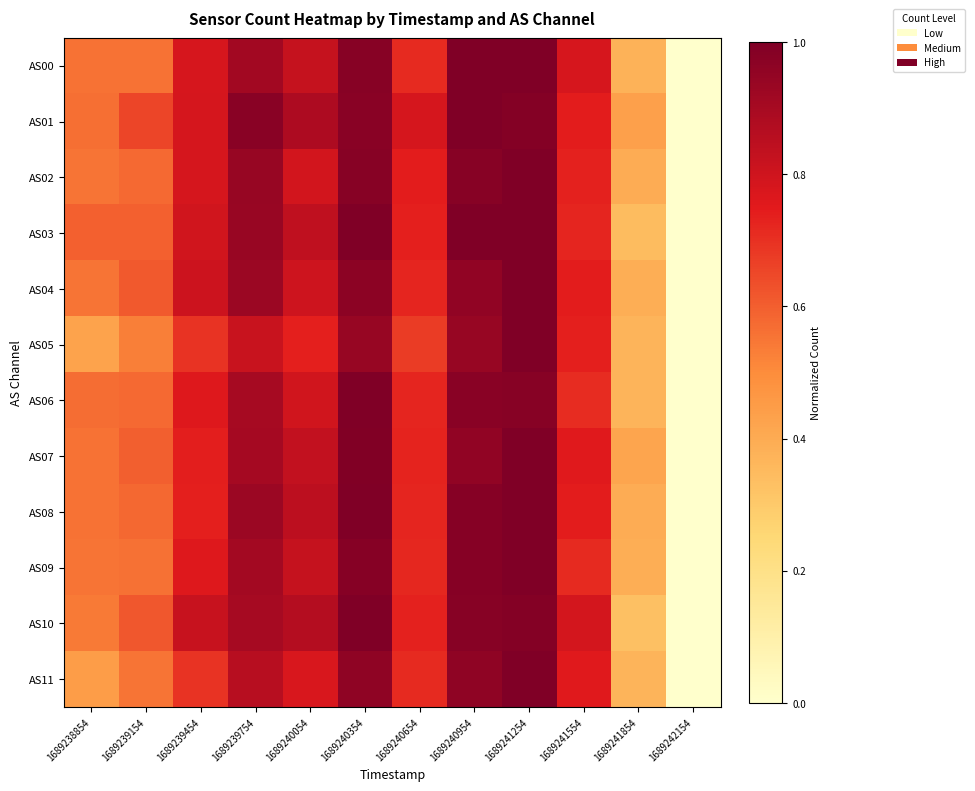

Which series has the largest range (max minus min)?

AS00